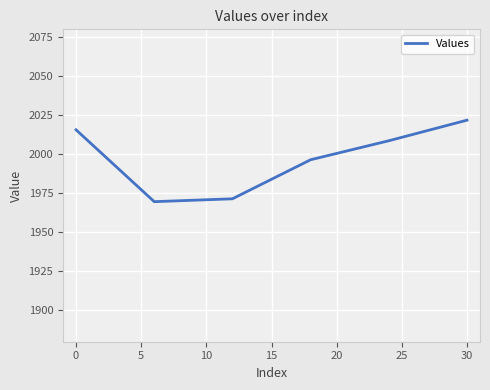

True or false: there are more than 0 points higher than both neighbors.

False